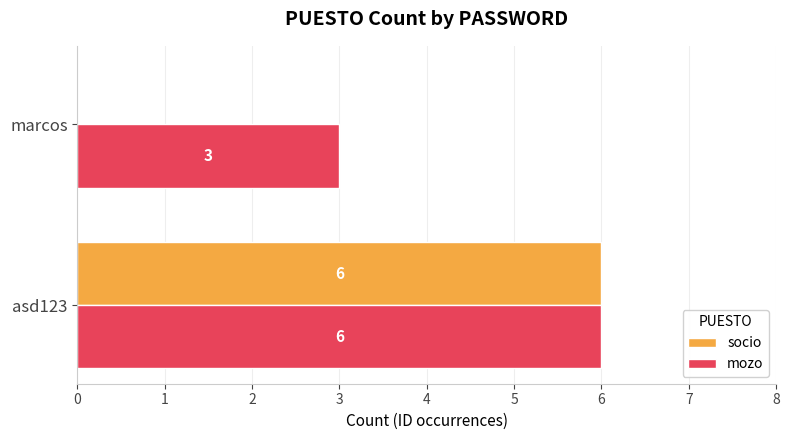

Where is mozo nearest to the value 4?

marcos